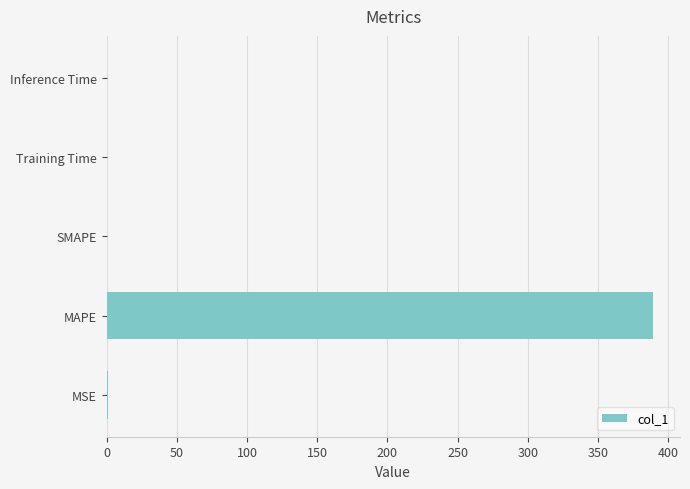

The chart shows a value of 566.5 at MAPE. True or false?

False